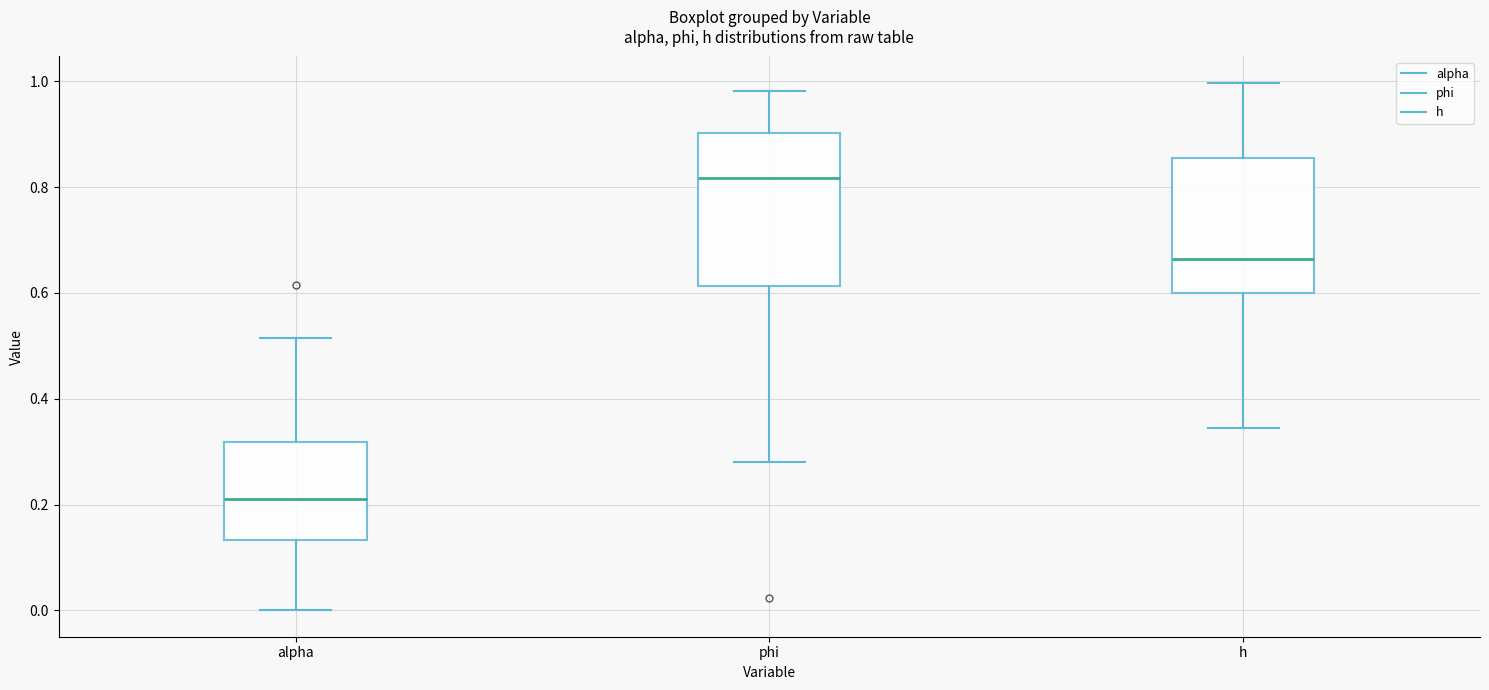

Reading left to right, transcribe this box plot: for each box, give where its median line is, the range the box spans, and where its two whiskers end, as read against the y-axis. The values are not printed on the chart, so give them approximately, as read against the axis.

alpha: median 0.20, box 0.14 to 0.32, whiskers 0.00 to 0.52
phi: median 0.82, box 0.62 to 0.90, whiskers 0.28 to 0.98
h: median 0.66, box 0.60 to 0.86, whiskers 0.34 to 1.00